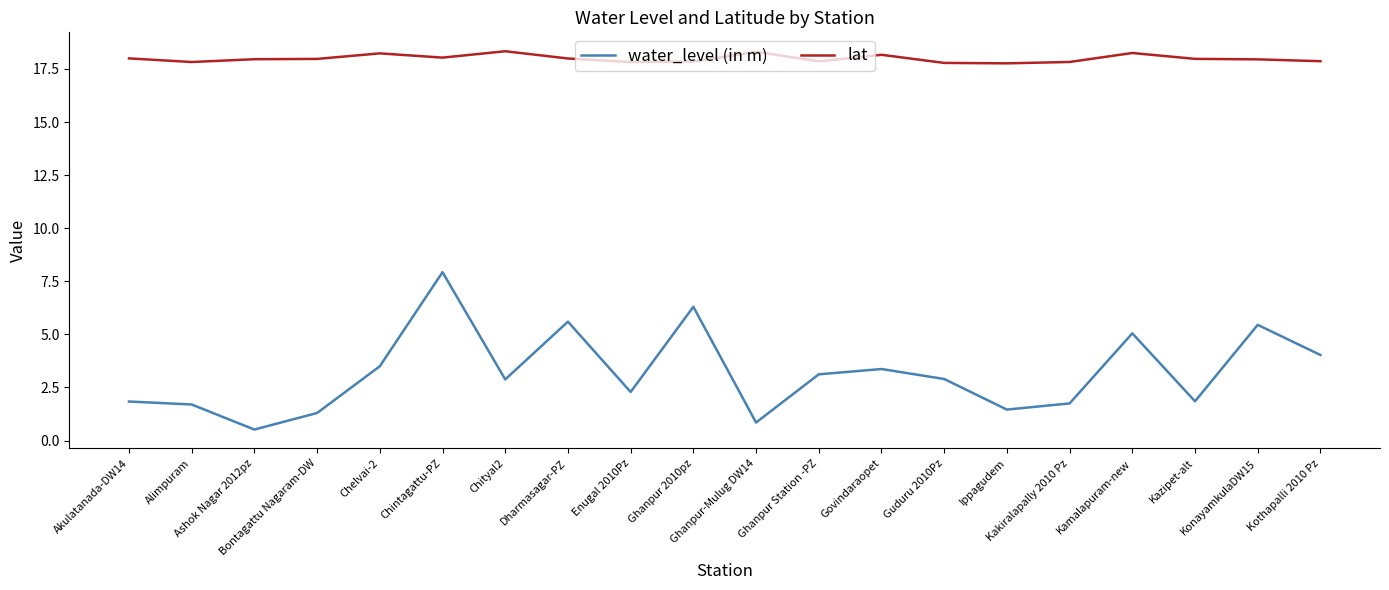

The water_level (in m) series shows 0.4 at Ippagudem. True or false?

False